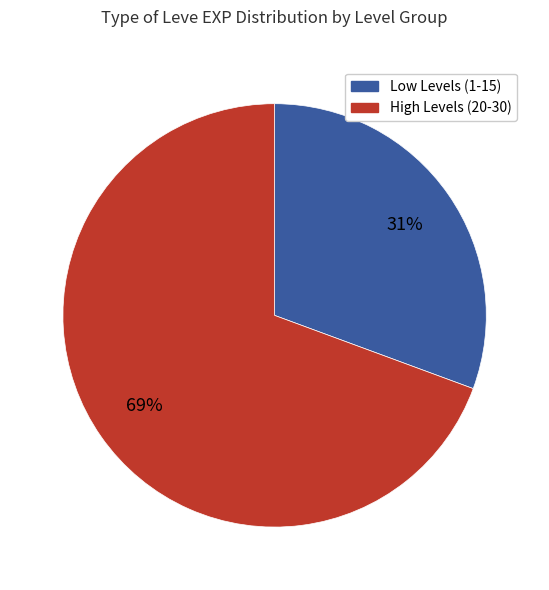

Is there a majority slice in this chart?

Yes